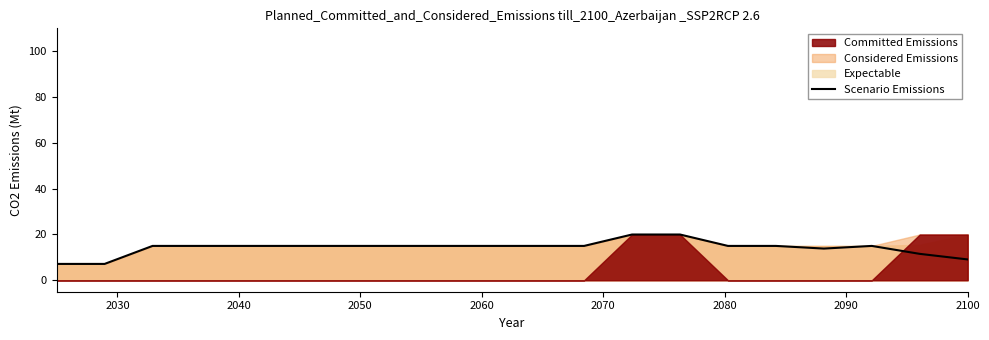

What is the lowest value of the Scenario Emissions series?

7.1